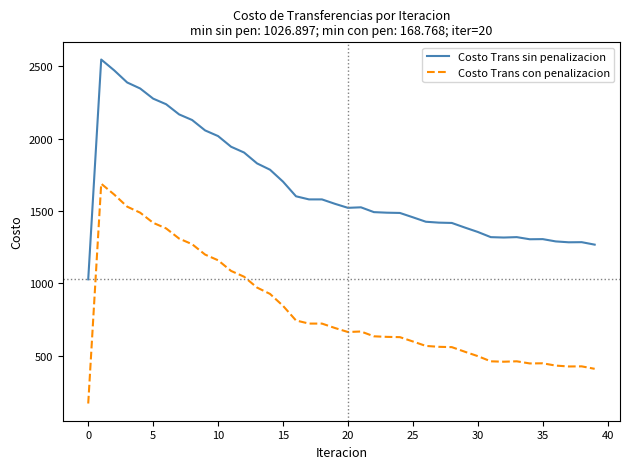

True or false: Costo Trans sin penalizacion and Costo Trans con penalizacion intersect in this chart.

False